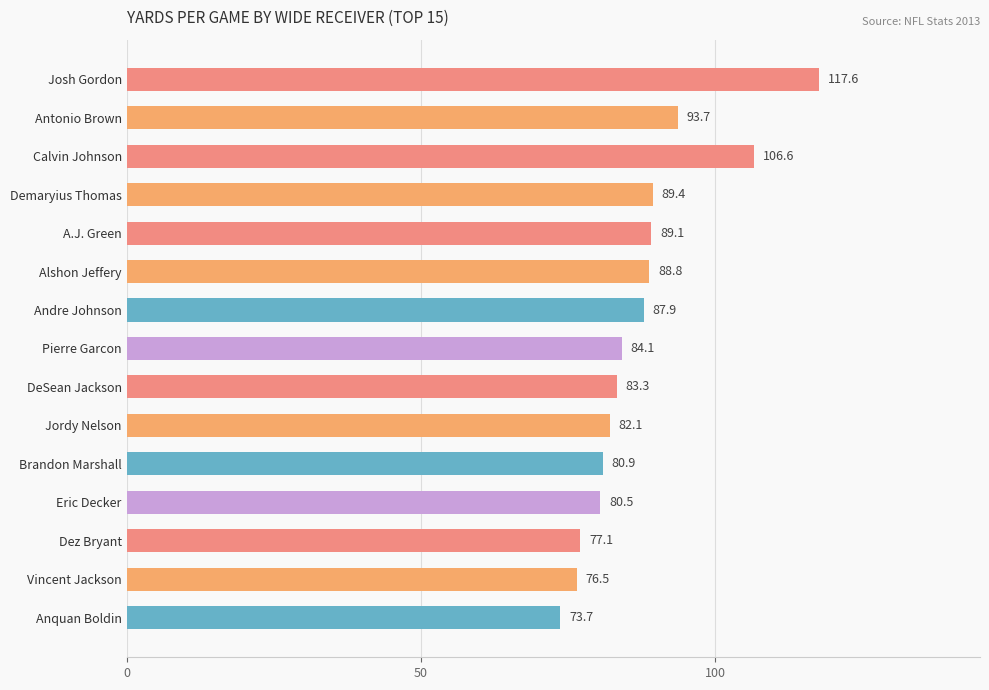

The chart shows a value of 30.7 at Pierre Garcon. True or false?

False